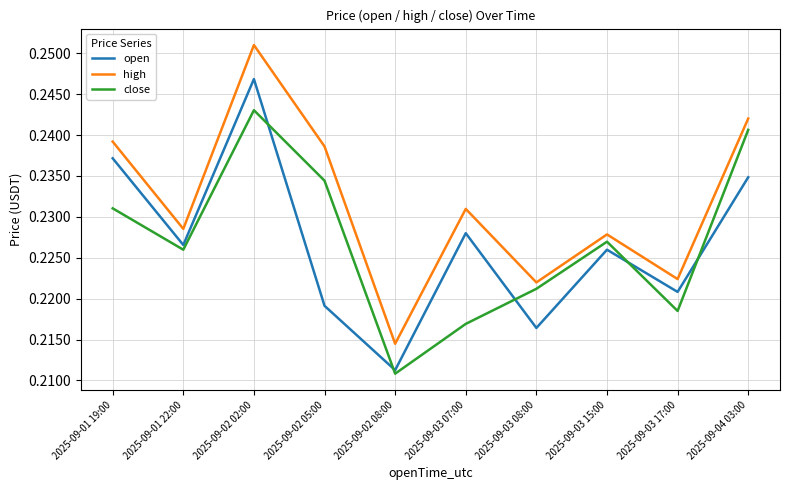

Is the value of high at 2025-09-03 15:00 greater than the value of close at 2025-09-02 08:00?

Yes